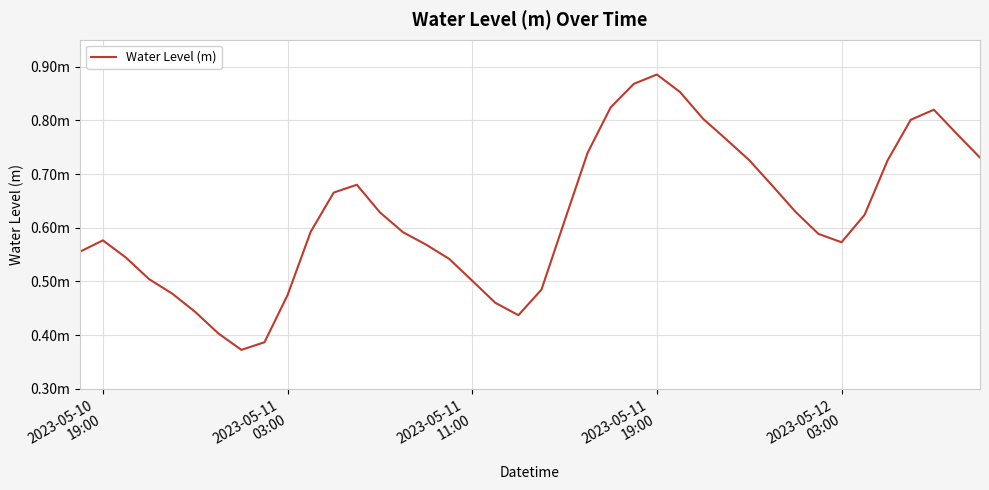

Which category has the highest value across all series?

2023-05-11
19:00